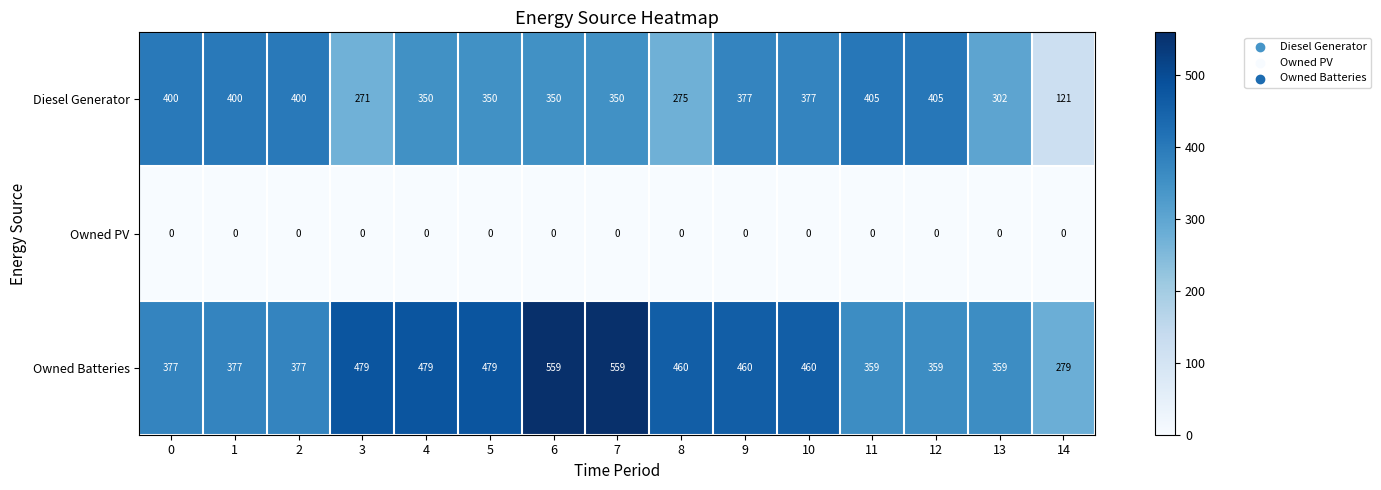

What is the difference between the maximum and minimum values in the Diesel Generator series?

284